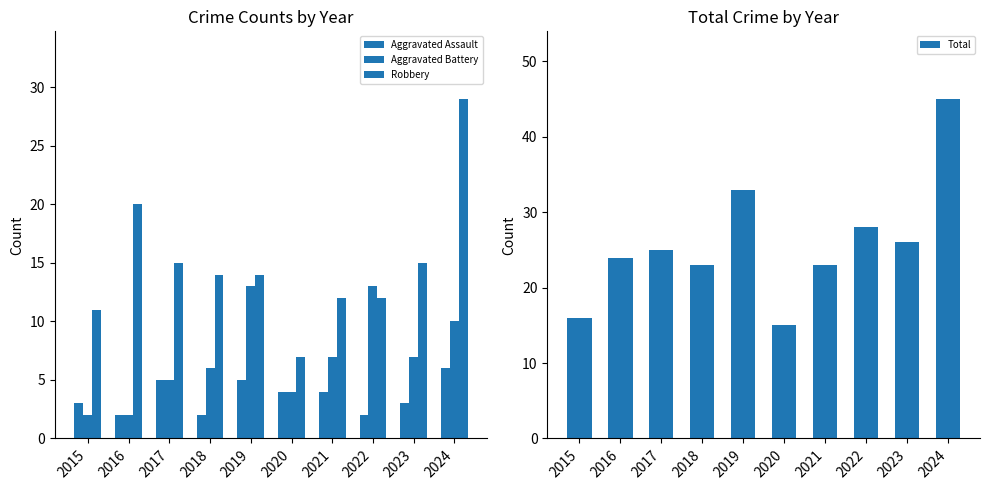

What are all the series names shown in the legend?

Aggravated Assault, Aggravated Battery, Robbery, Total